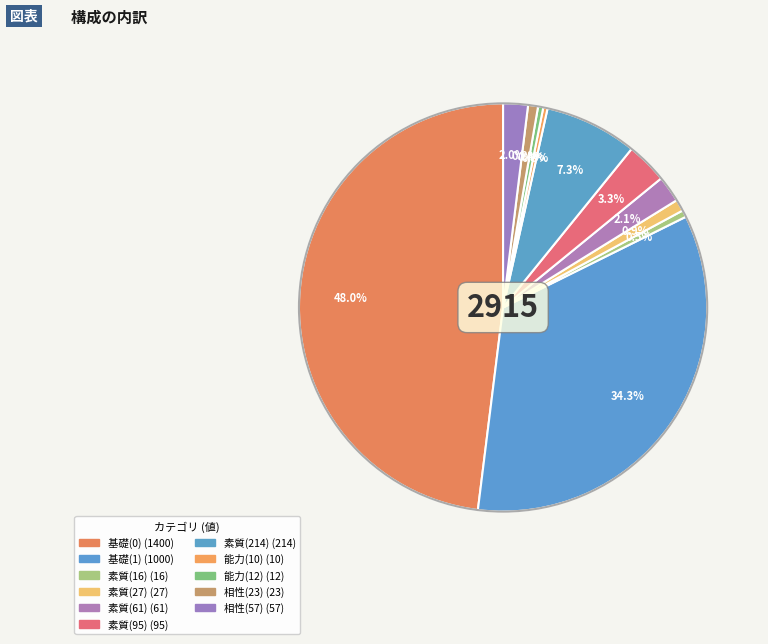

Count the number of slices in the pie.

11